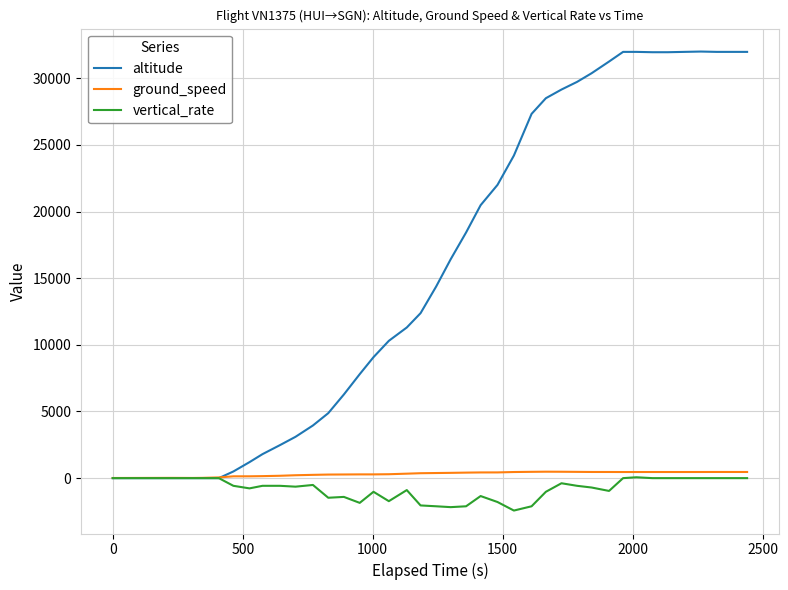

What is the difference between the second highest and second lowest values in the vertical_rate series?

2176